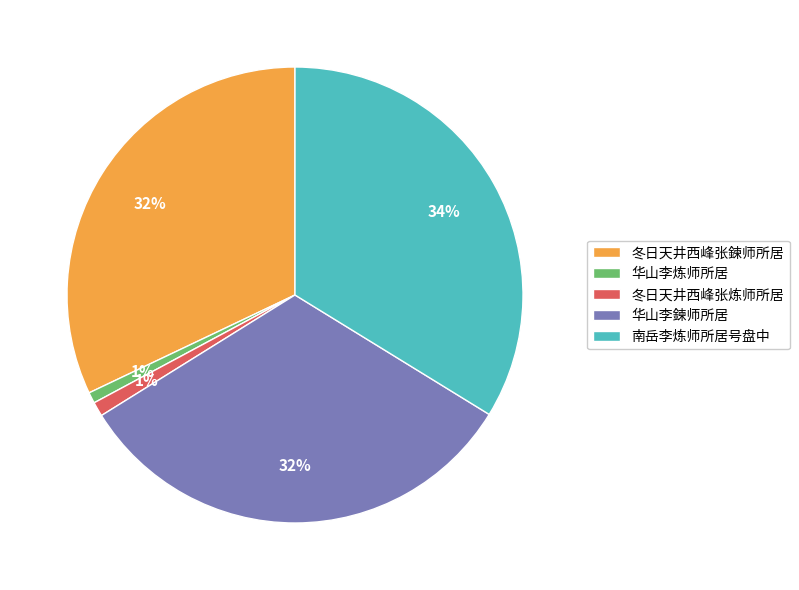

How many segments does this pie chart have?

5